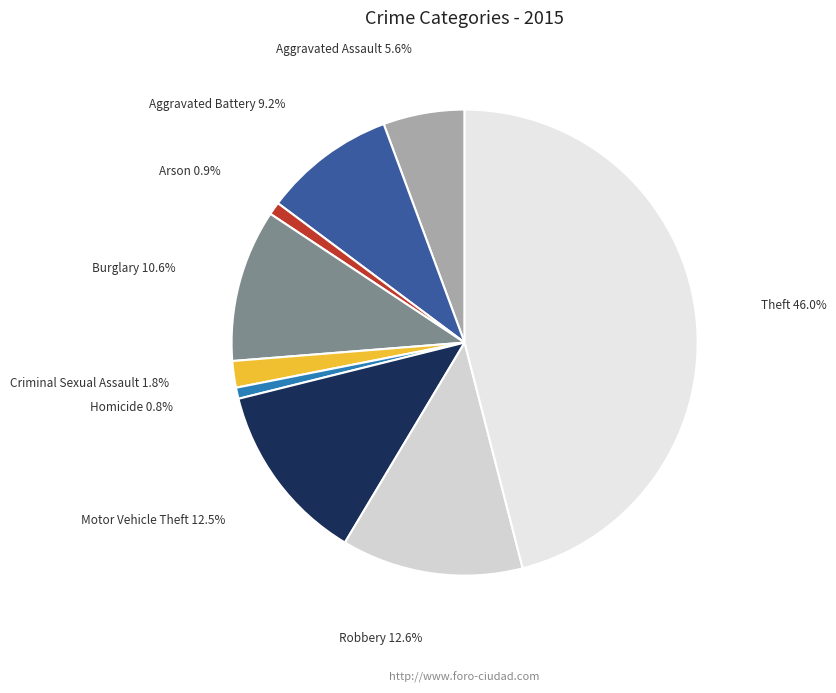

True or false: Criminal Sexual Assault accounts for 2% of the total.

True